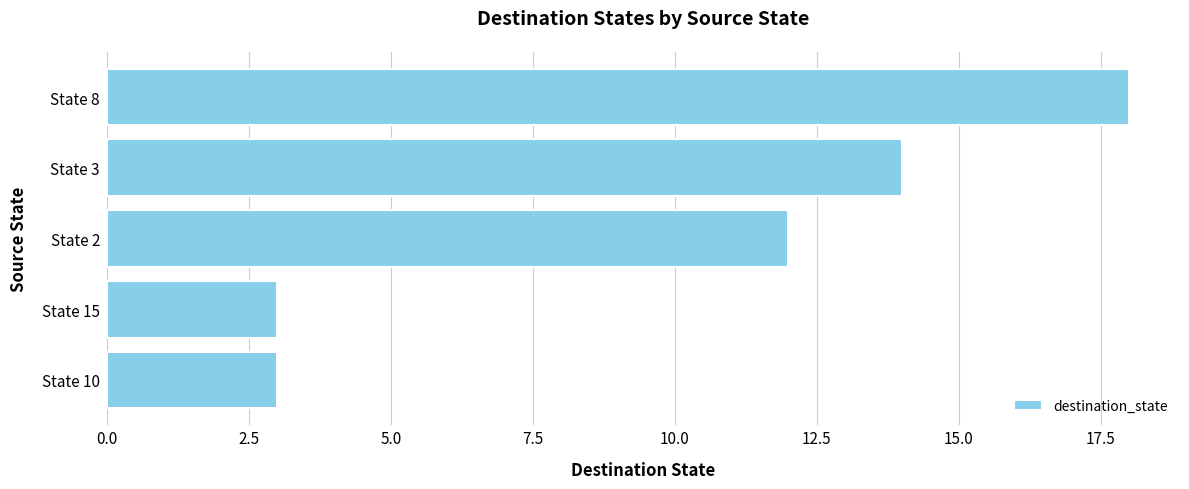

What is the average value?

10